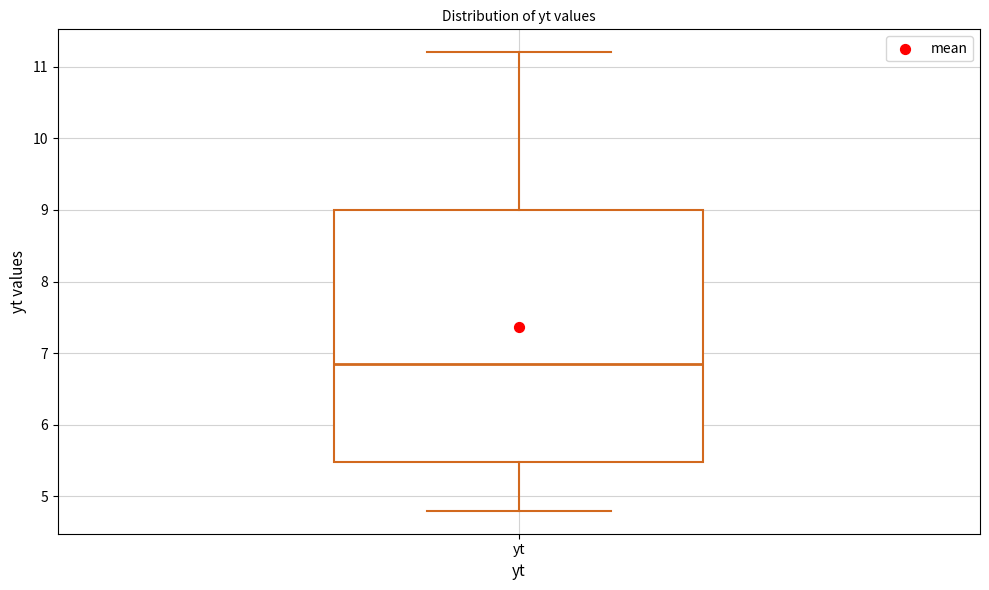

Transcribe this box plot: give where the median line is, the range the box spans, and where the two whiskers end, as read against the y-axis. The values are not printed on the chart, so give them approximately, as read against the axis.

median 6.9, box 5.5 to 9.0, whiskers 4.8 to 11.2